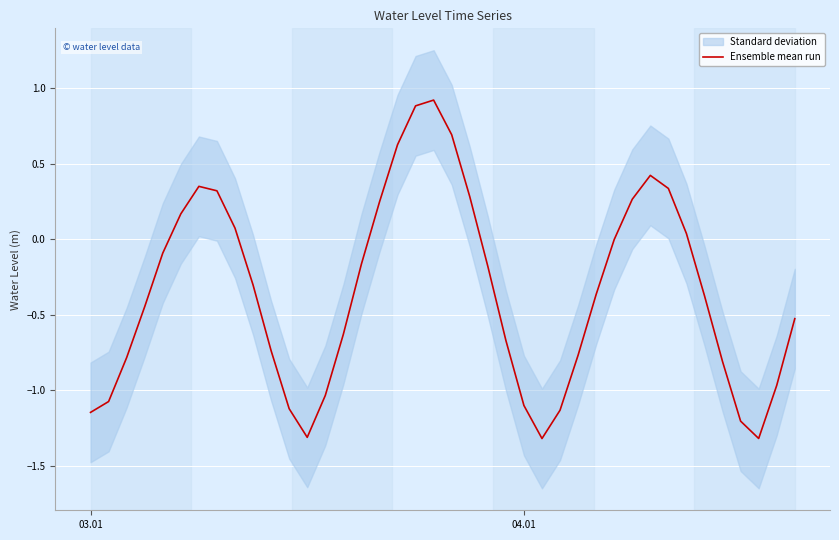

What is the minimum value for Ensemble mean run?

-1.3